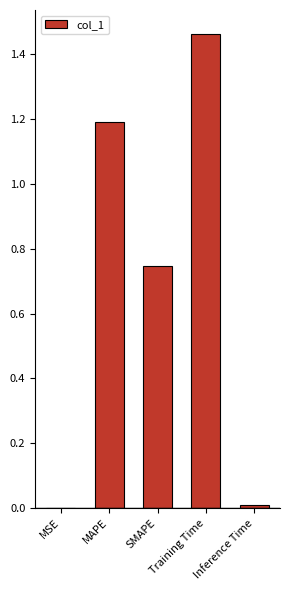

Which category has the highest value across all series?

Training Time